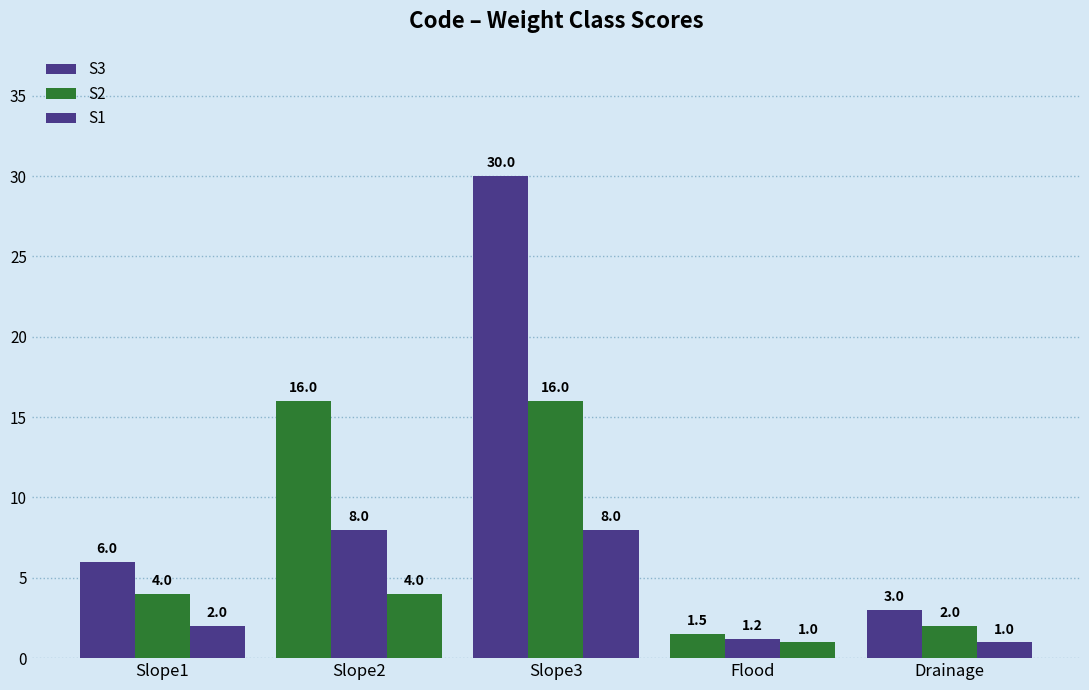

How many bars are there in each group?

3